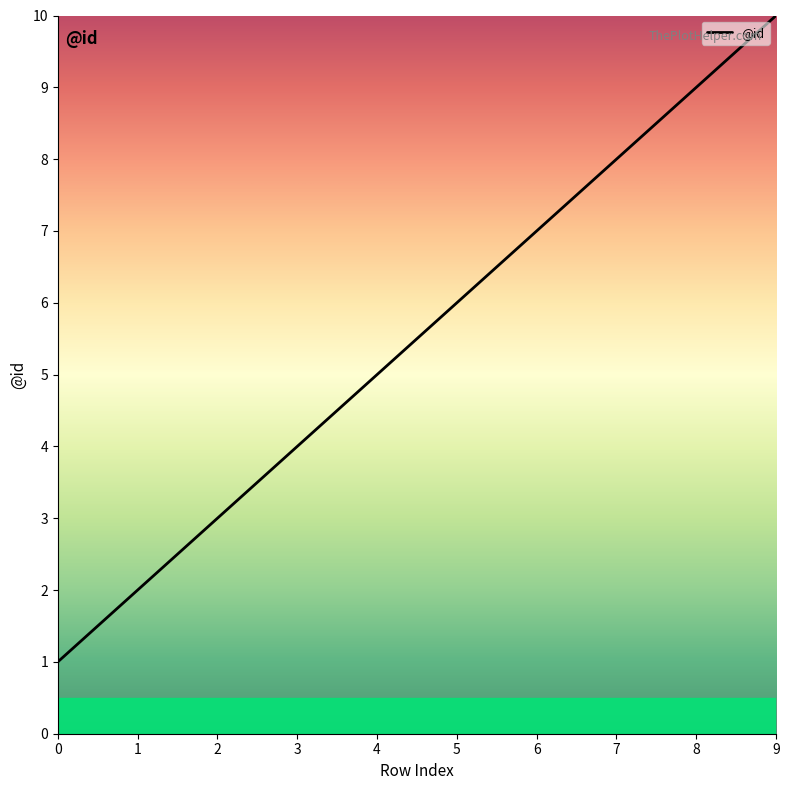

What is the smallest value displayed?

1